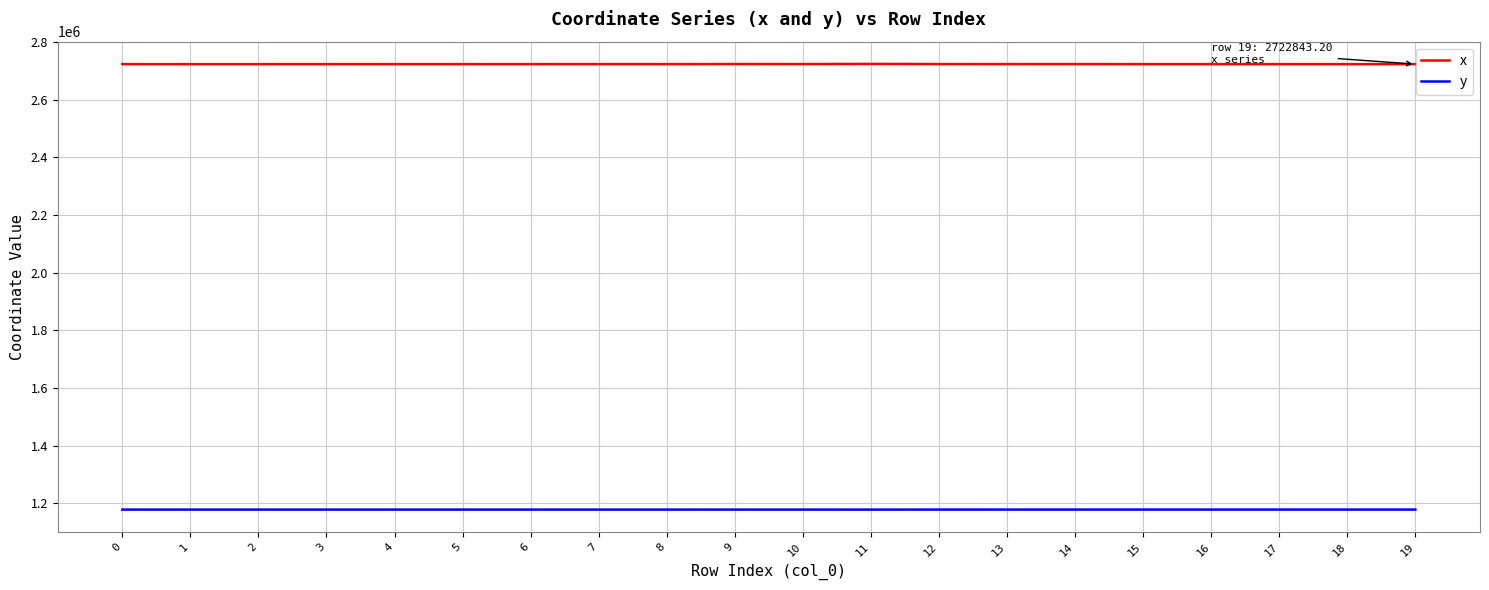

What are all the series names shown in the legend?

x, y